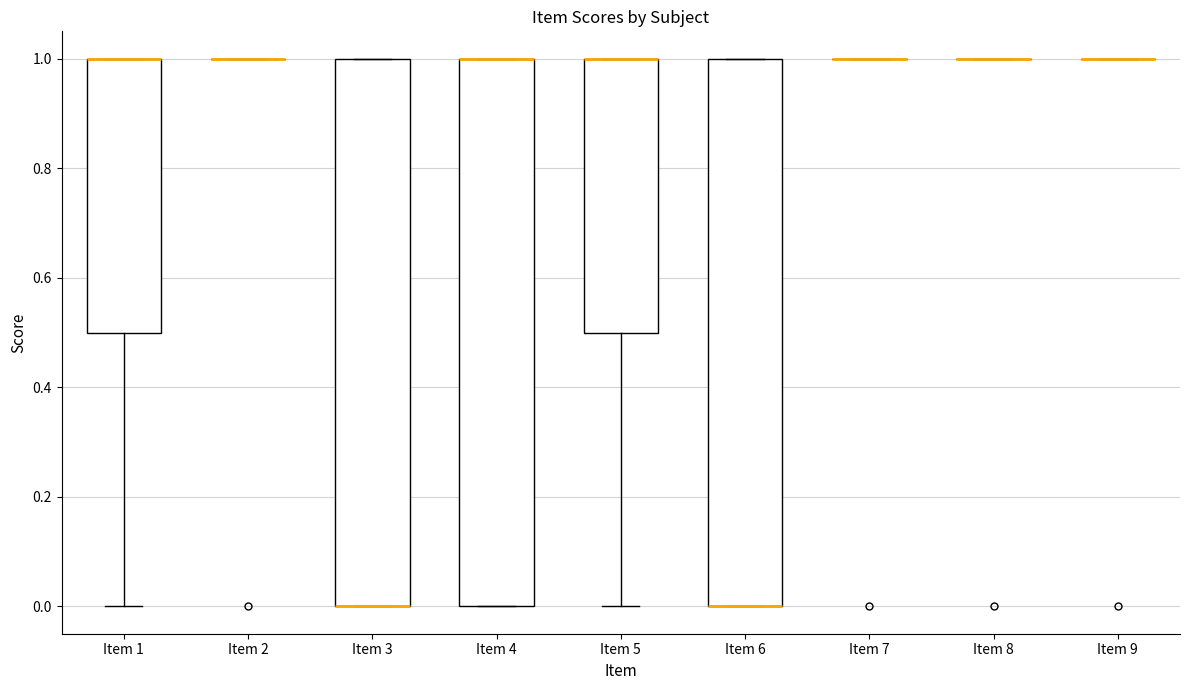

Reading left to right, transcribe this box plot: for each box, give where its median line is, the range the box spans, and where its two whiskers end, as read against the y-axis. The values are not printed on the chart, so give them approximately, as read against the axis.

Item 1: median 1.0 (drawn on the box's upper edge), box 0.5 to 1.0, whiskers 0.0 to 1.0
Item 2: box collapsed to a line at 1.0, whiskers 1.0 to 1.0
Item 3: median 0.0 (drawn on the box's lower edge), box 0.0 to 1.0, whiskers 0.0 to 1.0
Item 4: median 1.0 (drawn on the box's upper edge), box 0.0 to 1.0, whiskers 0.0 to 1.0
Item 5: median 1.0 (drawn on the box's upper edge), box 0.5 to 1.0, whiskers 0.0 to 1.0
Item 6: median 0.0 (drawn on the box's lower edge), box 0.0 to 1.0, whiskers 0.0 to 1.0
Item 7: box collapsed to a line at 1.0, whiskers 1.0 to 1.0
Item 8: box collapsed to a line at 1.0, whiskers 1.0 to 1.0
Item 9: box collapsed to a line at 1.0, whiskers 1.0 to 1.0